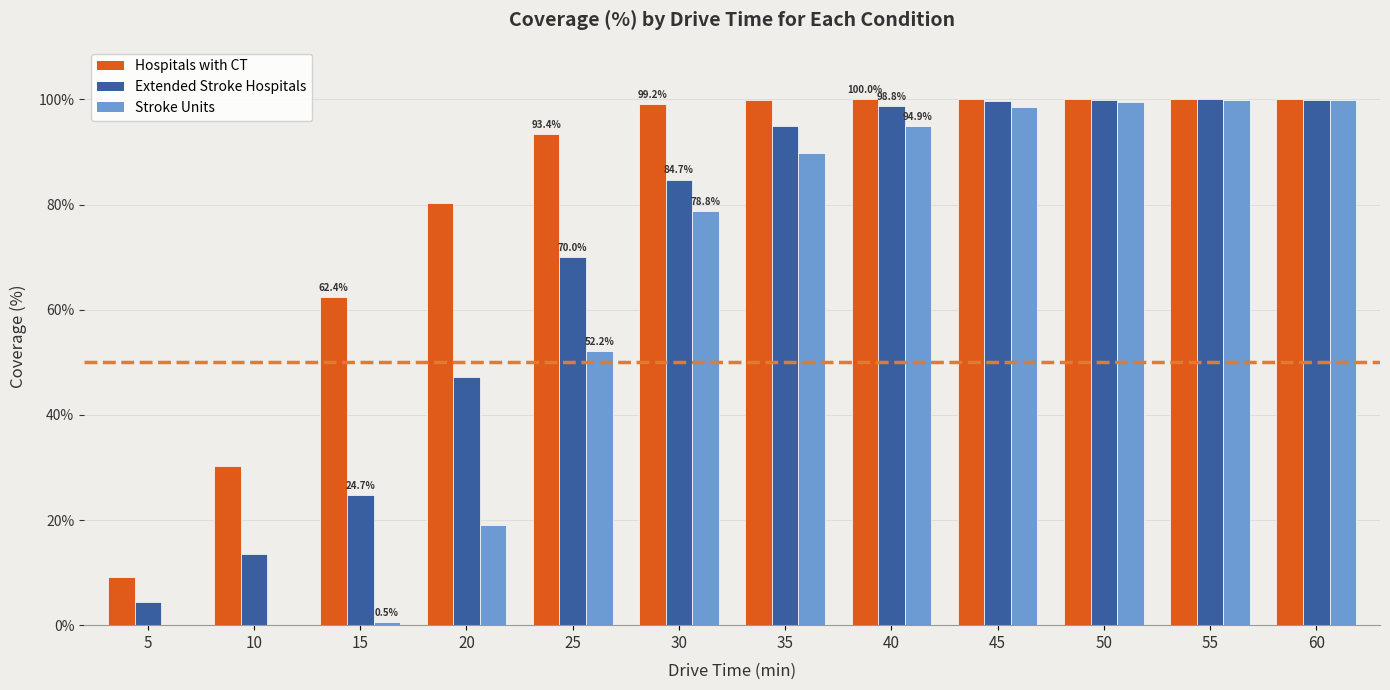

Between 5 and 60, which series saw the biggest shift?

Stroke Units